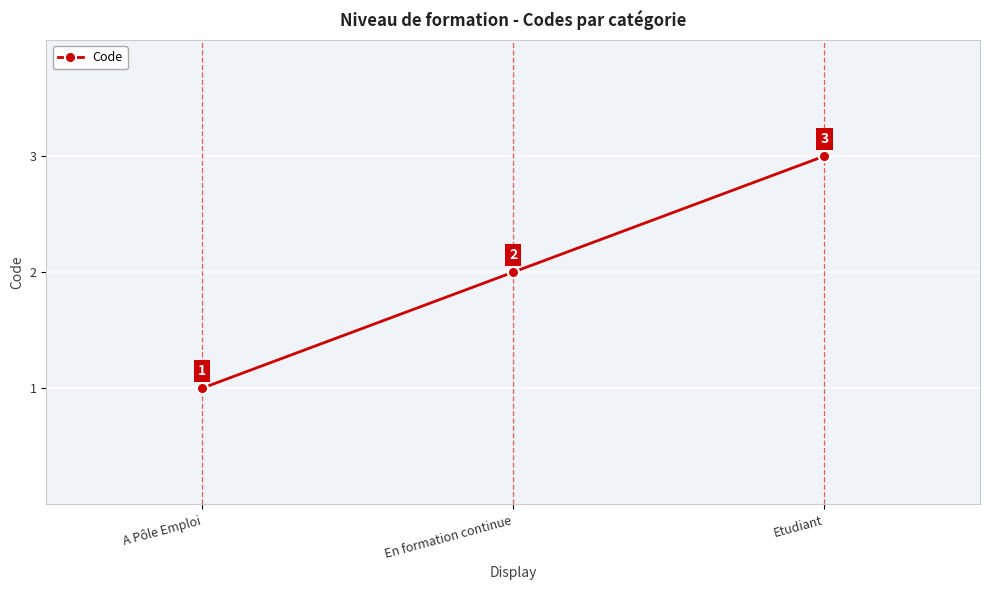

What is the change in value from A Pôle Emploi to En formation continue?

+1